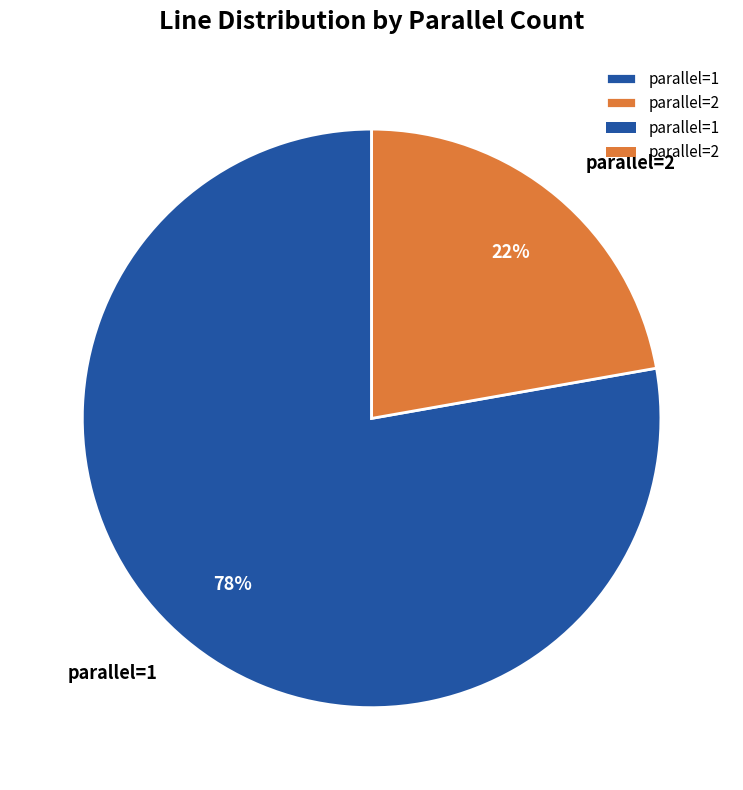

Is it true that parallel=2 is 22% of the pie?

True